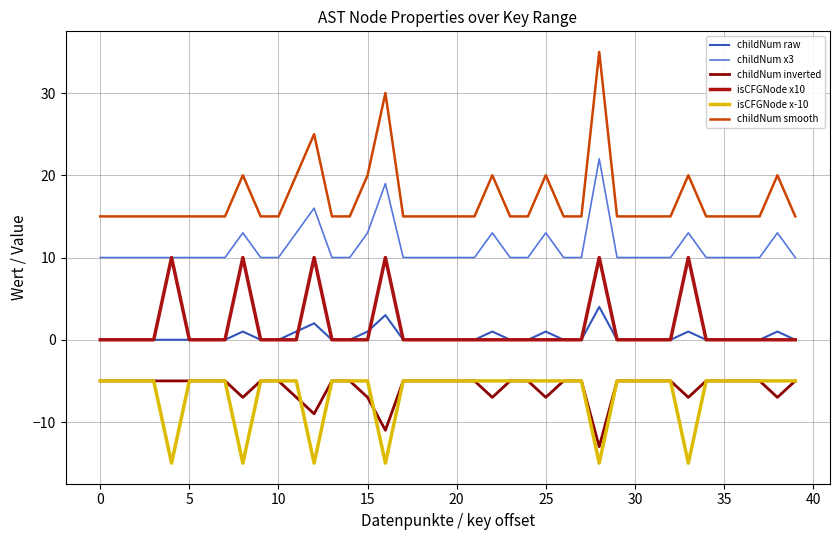

What is the label of the 29th point from the right?

11